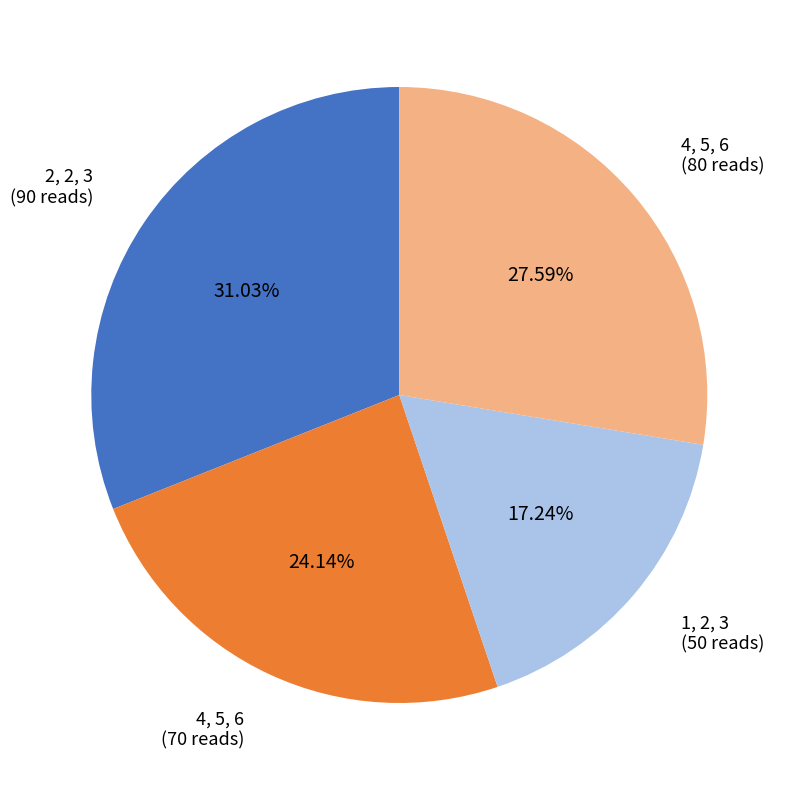

Does any single category account for the majority?

No